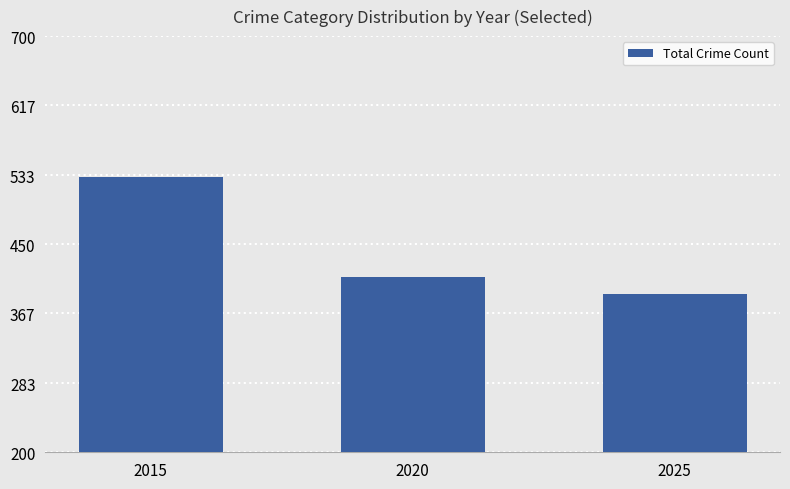

What is the value of the 3rd bar from the left?

390